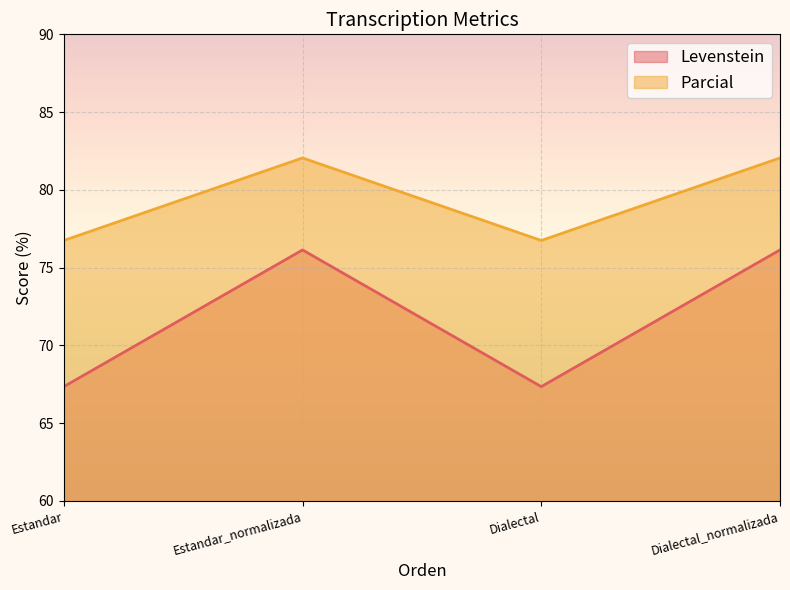

List the labels in order of Parcial value, smallest first.

Estandar, Dialectal, Estandar_normalizada, Dialectal_normalizada